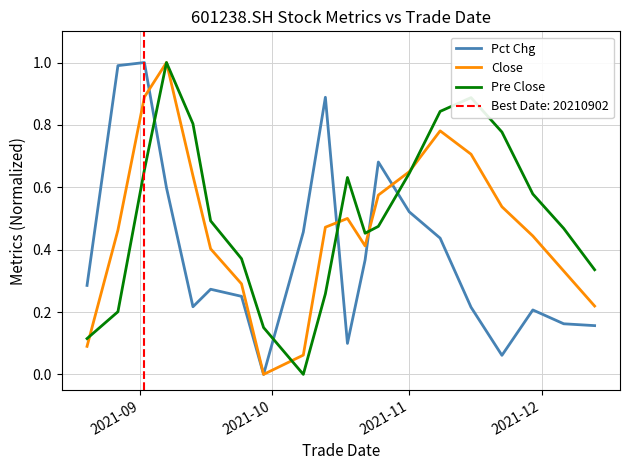

What is the highest value of the Pre Close series?

1.0